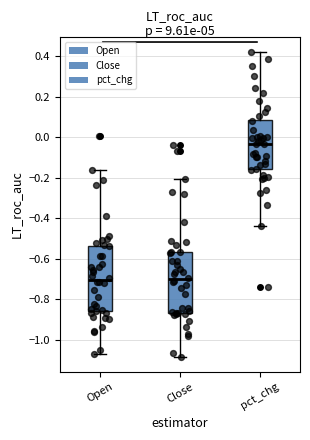

Reading left to right, read every box against the y-axis: the position of its median line, the range the box covers, and the ends of its whiskers. The values are not printed on the chart, so give them approximately, as read against the axis.

Open: median -0.70, box -0.86 to -0.54, whiskers -1.08 to -0.16
Close: median -0.70, box -0.86 to -0.56, whiskers -1.08 to -0.20
pct_chg: median -0.04, box -0.16 to 0.08, whiskers -0.44 to 0.42